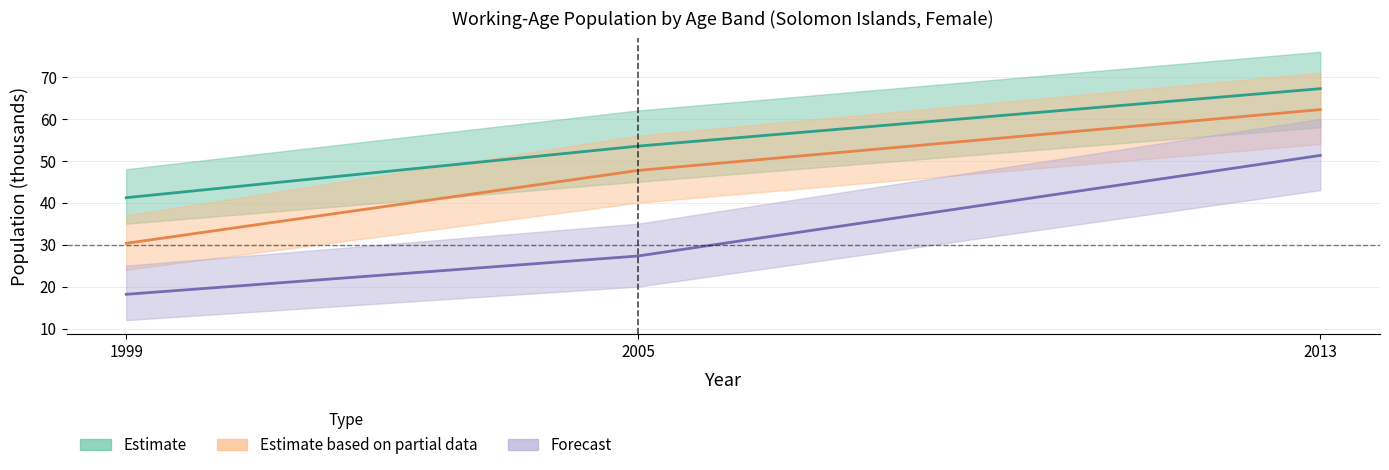

Is it true that y25_34 equals 37.0 at 2013?

False